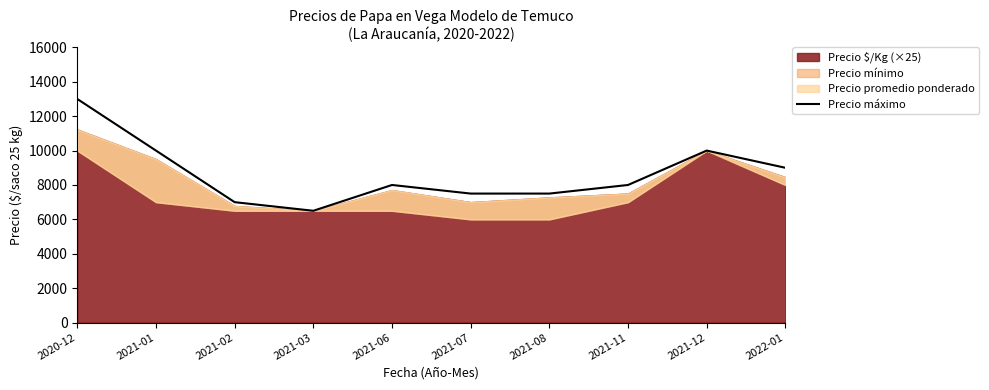

Reading left to right, list all the values displayed in this chart.

13000	10000	7000	6500	8000	7500	7500	8000	10000	9000